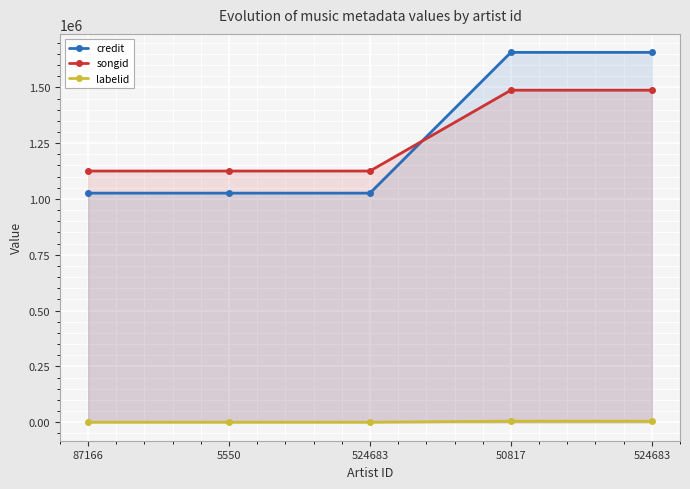

True or false: labelid and credit intersect in this chart.

False